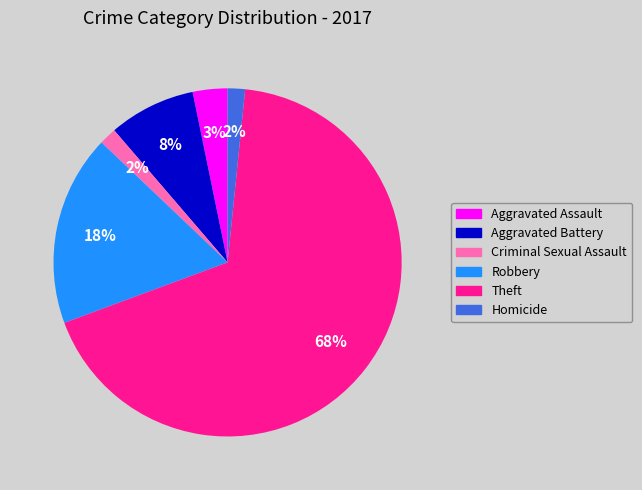

True or false: Theft accounts for 82% of the total.

False